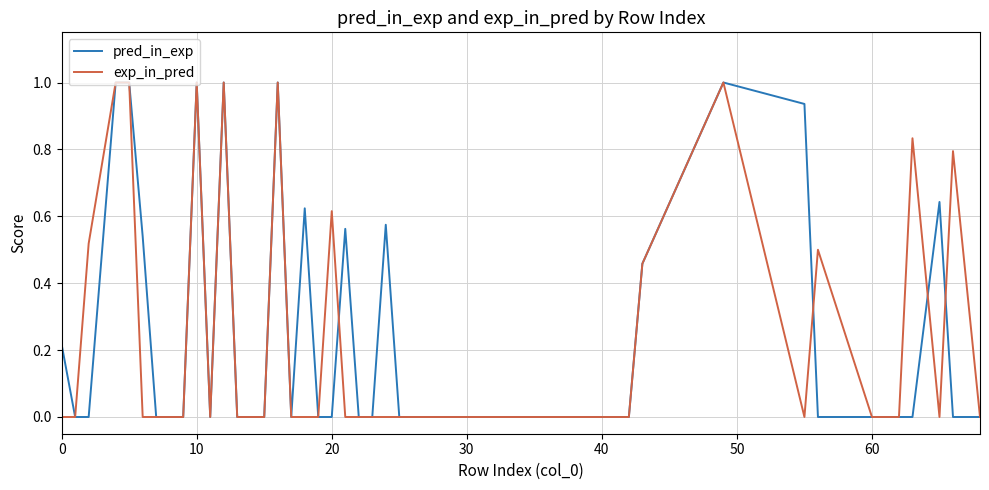

What is the maximum value shown in the chart?

1.0